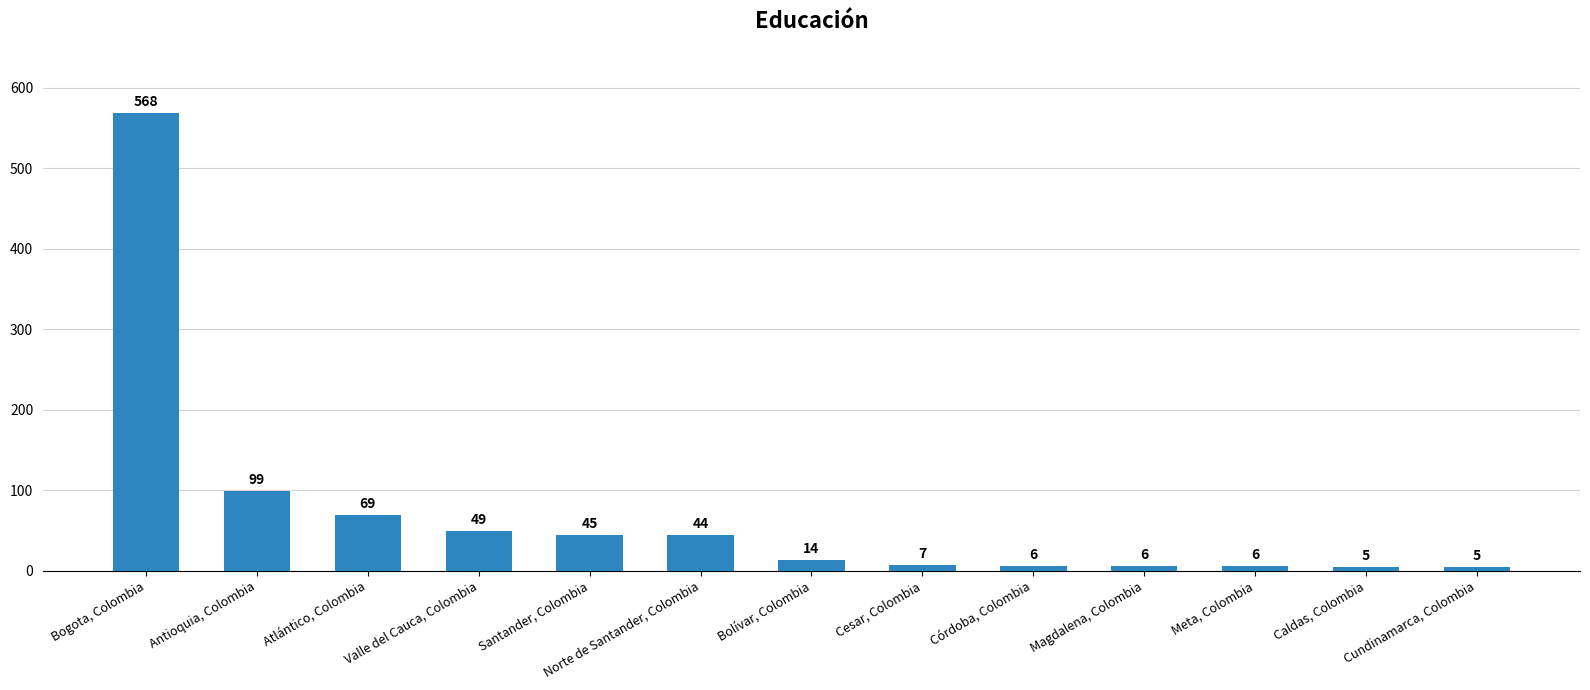

What is the label of the 3rd bar from the right?

Meta, Colombia